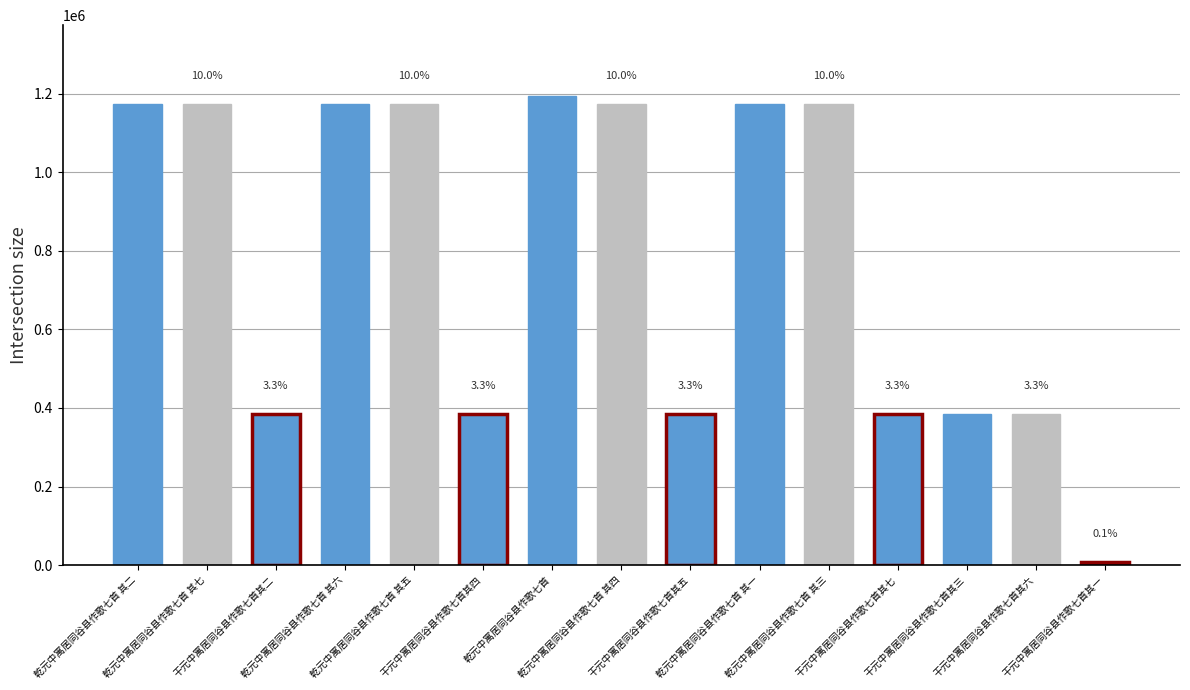

True or false: the data shows 150822 at 干元中寓居同谷县作歌七首其七.

False